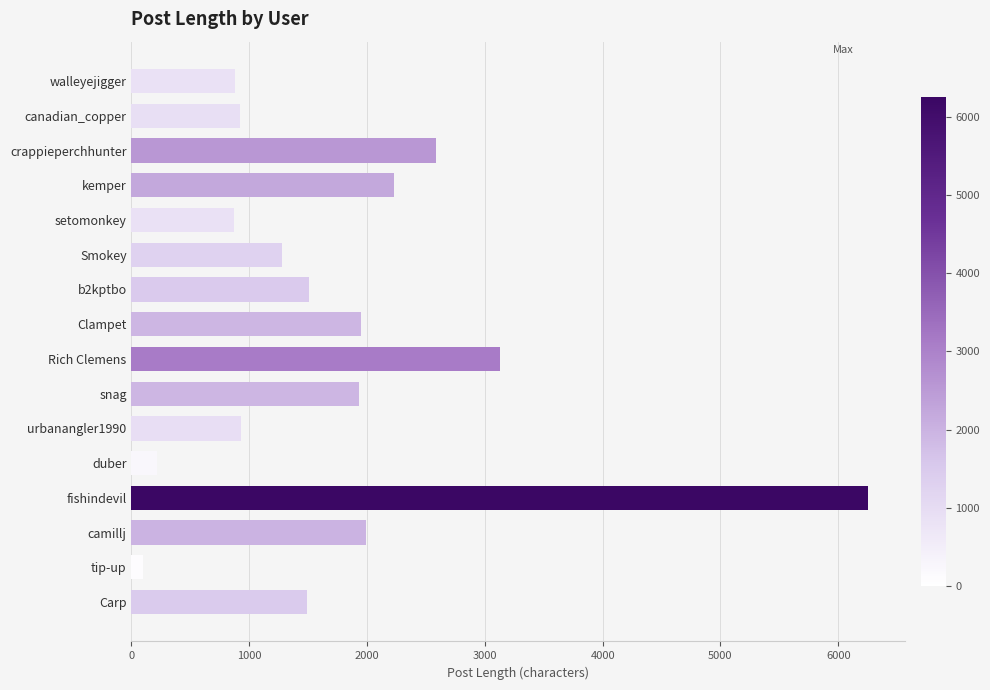

How many categories are shown in the chart?

16